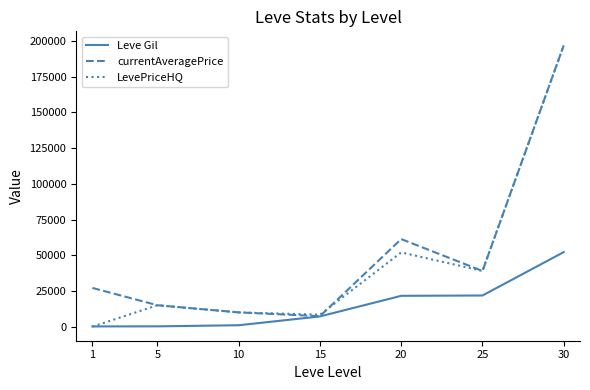

The LevePriceHQ series shows 17225 at 25. True or false?

False